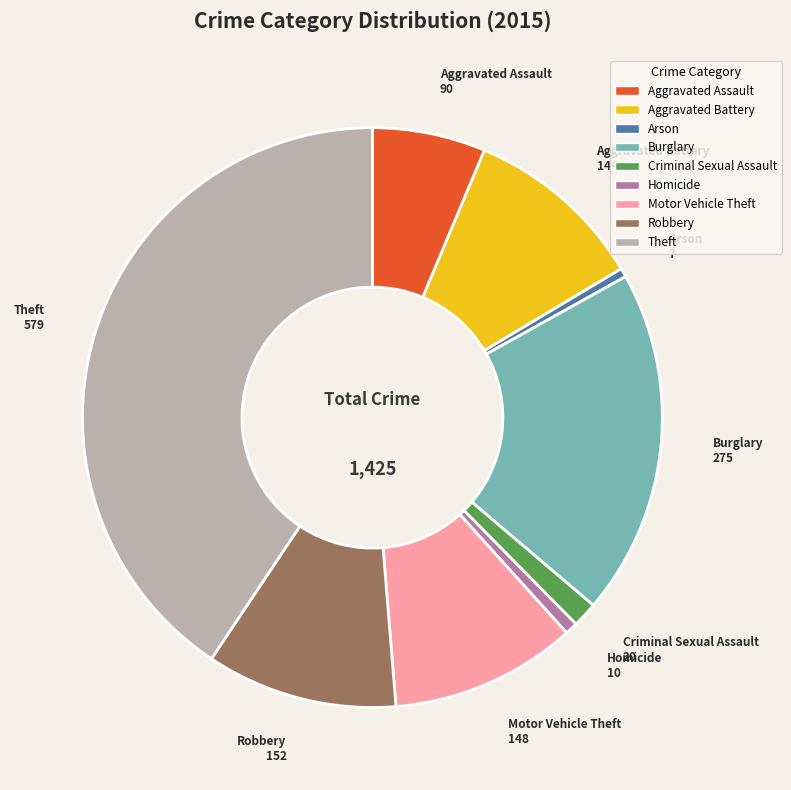

Which category has the biggest portion of the pie?

Theft